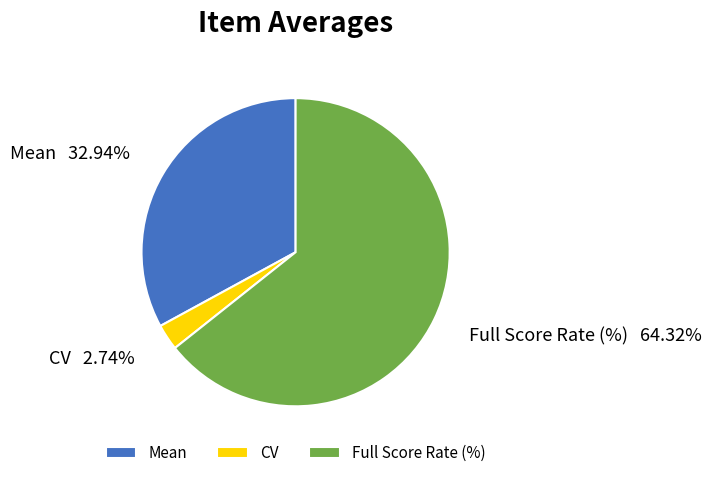

Rank the categories by value from lowest to highest.

CV, Mean, Full Score Rate (%)